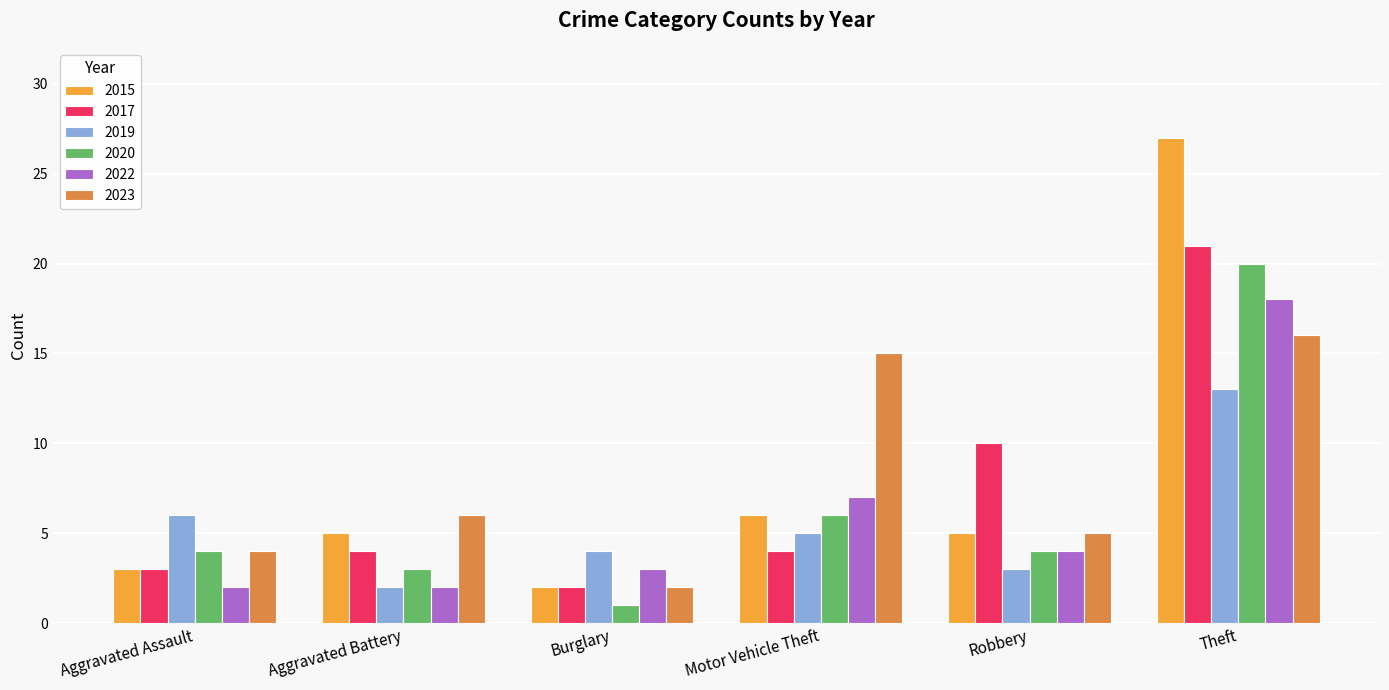

At which category is the sum across all series the highest?

Theft